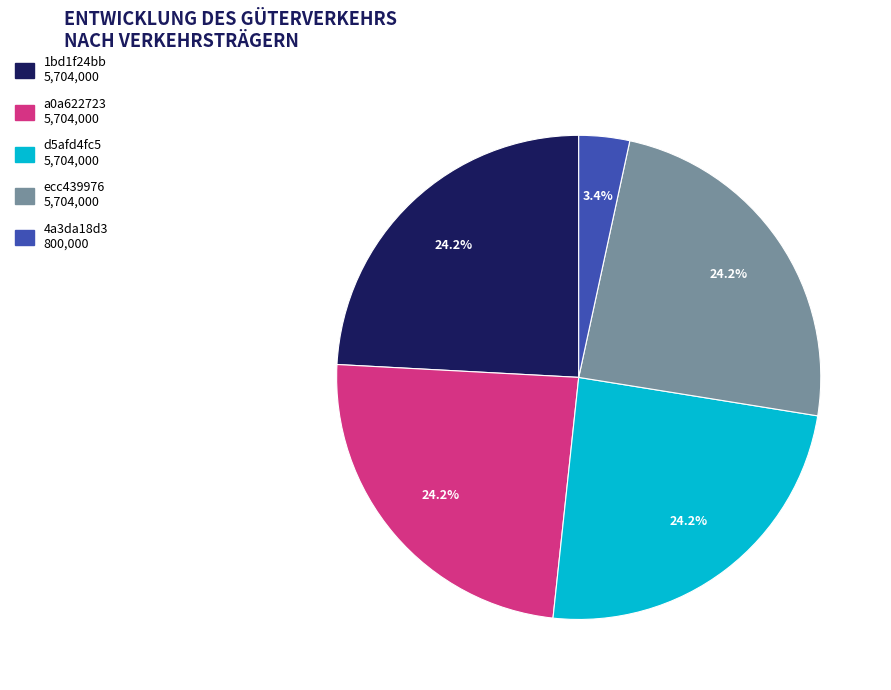

Is there a majority slice in this chart?

No